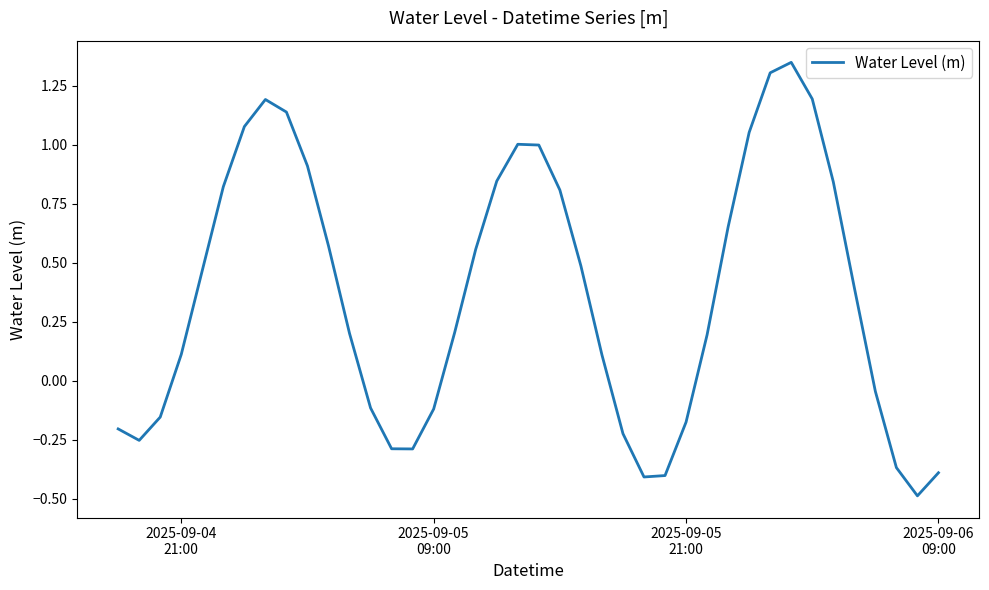

What is the difference between the maximum and minimum values?

1.8